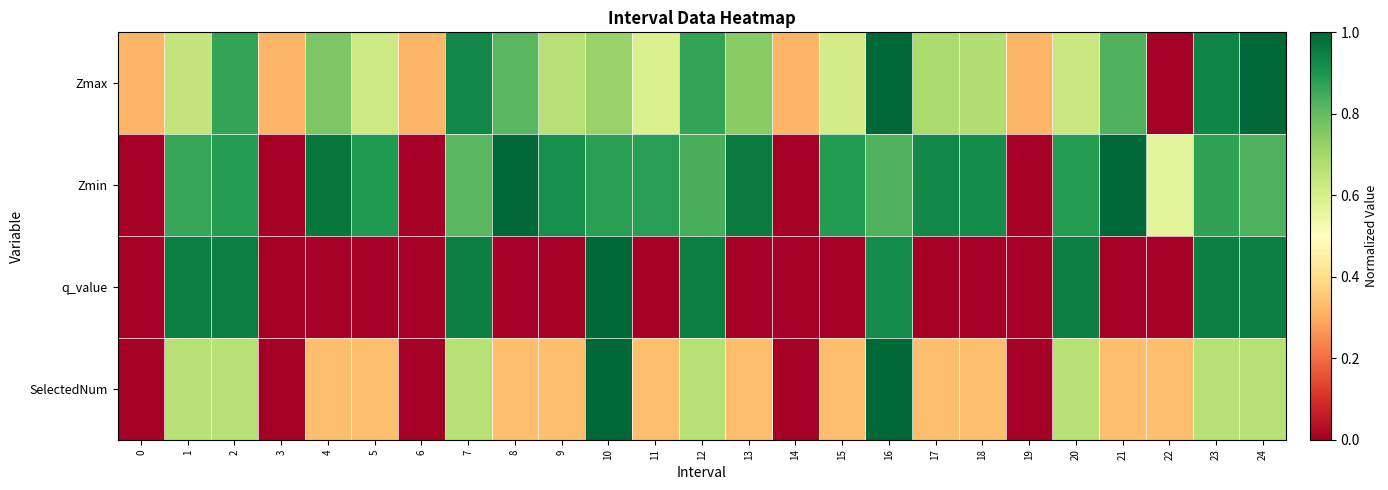

At which category is the sum across all series the highest?

16